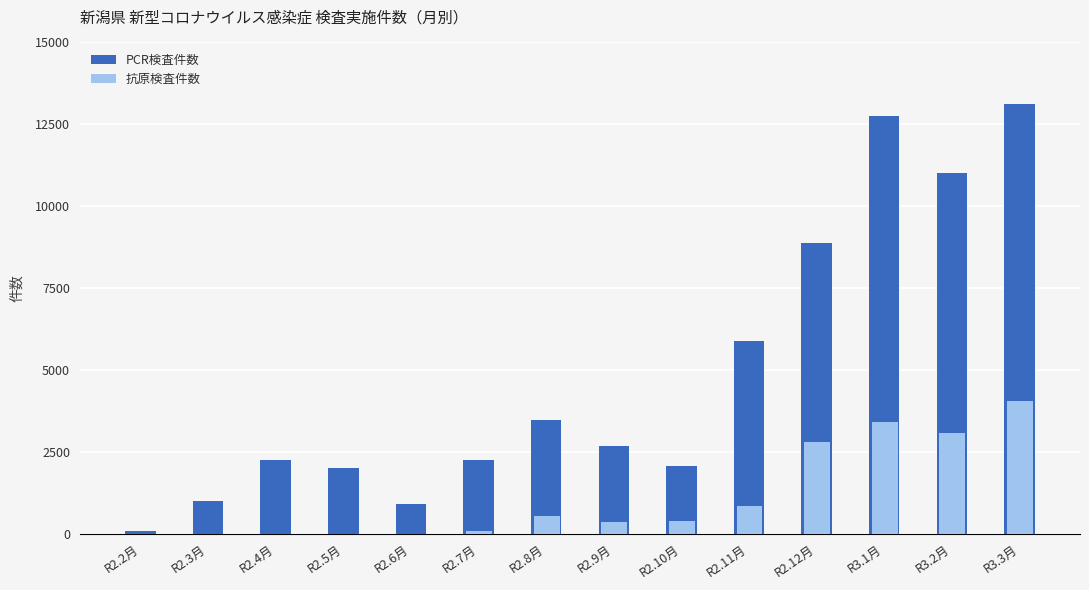

Which series has the widest spread of values?

PCR検査件数